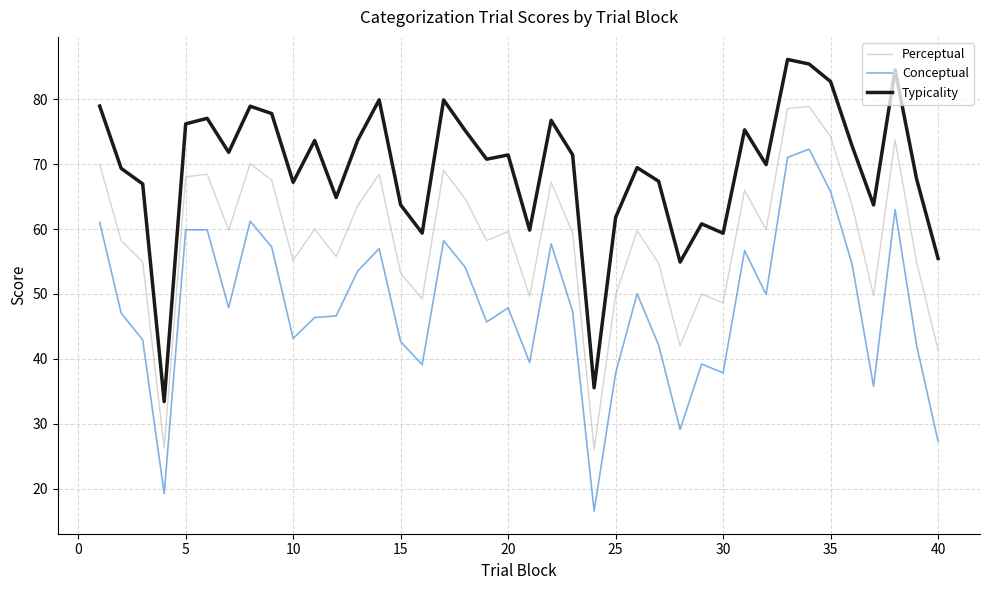

What is the sum of all Perceptual values?

2348.4